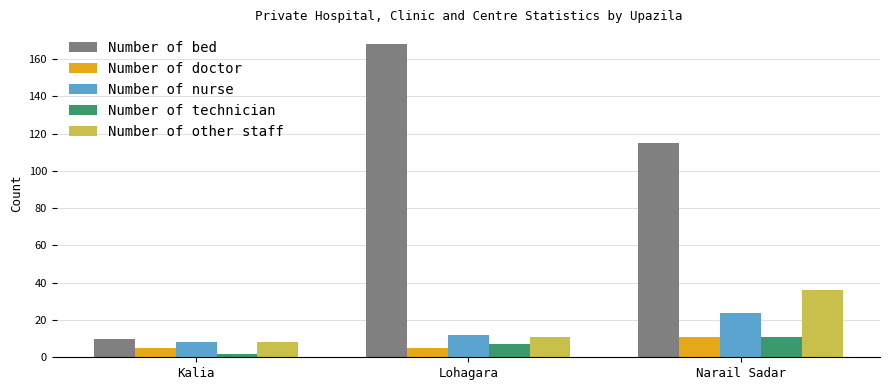

Are the bars grouped side by side (vs. stacked)?

Yes